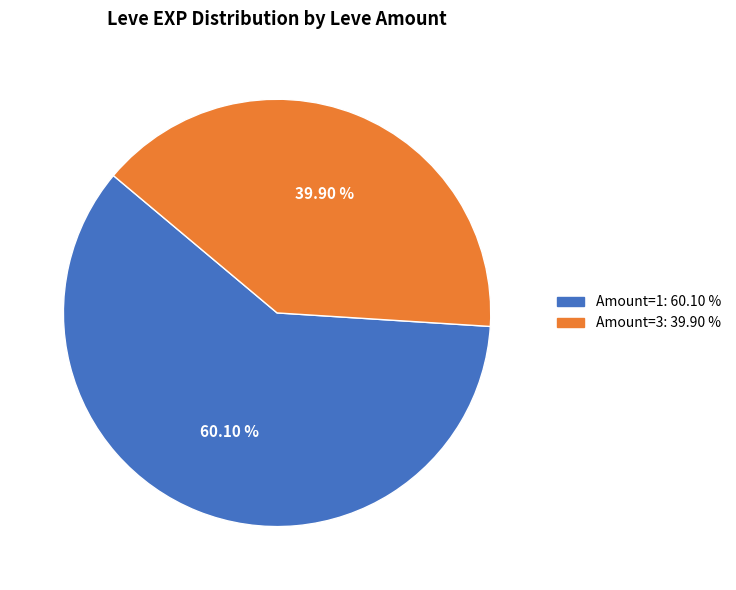

Is there a majority slice in this chart?

Yes